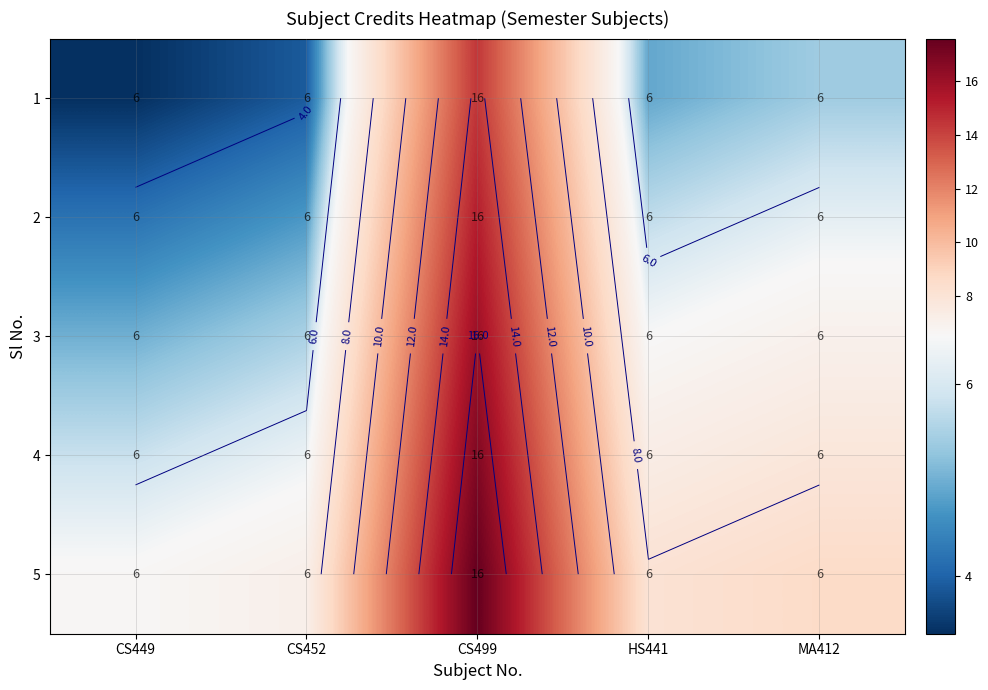

At which category is the sum across all series the highest?

CS499